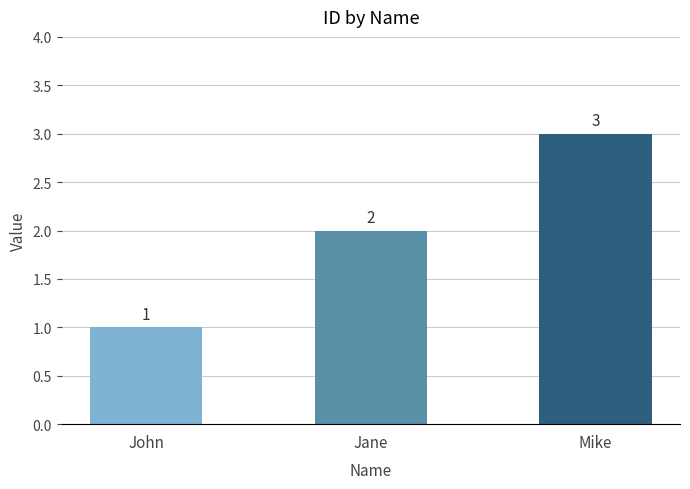

How many values are between 1 and 3?

3